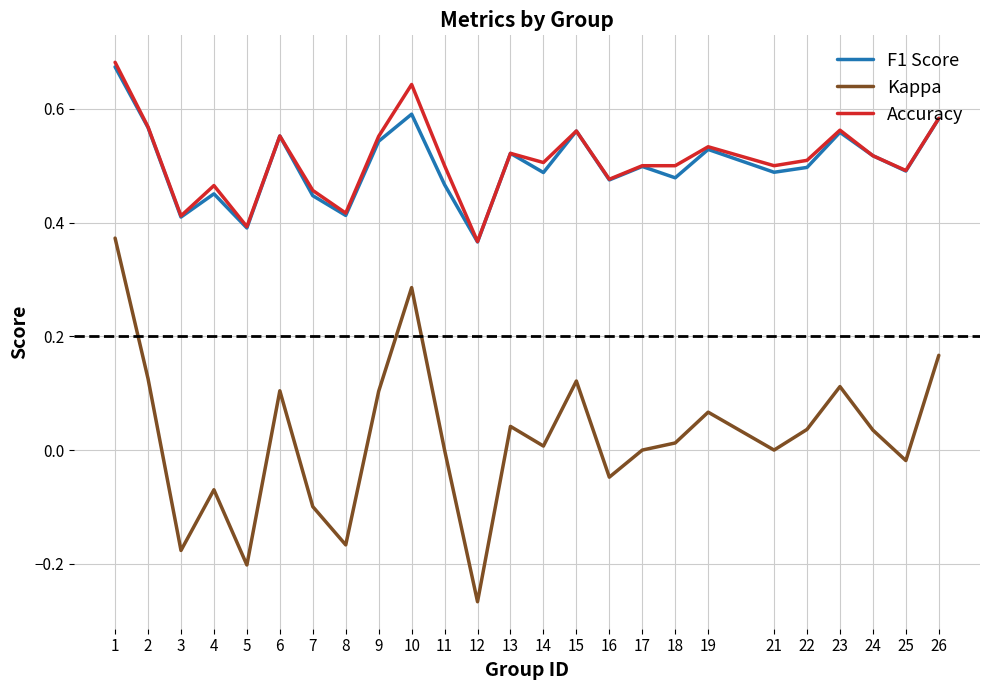

True or false: F1 Score has a value of 0.5 at 11.

True